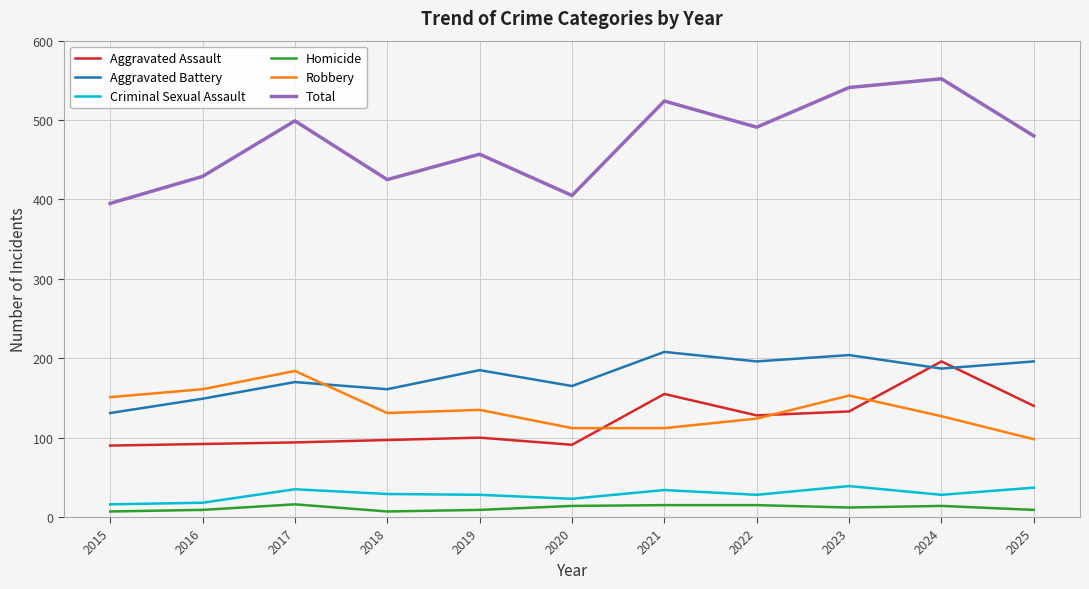

At 2023, list the series in order from largest to smallest.

Total, Aggravated Battery, Robbery, Aggravated Assault, Criminal Sexual Assault, Homicide